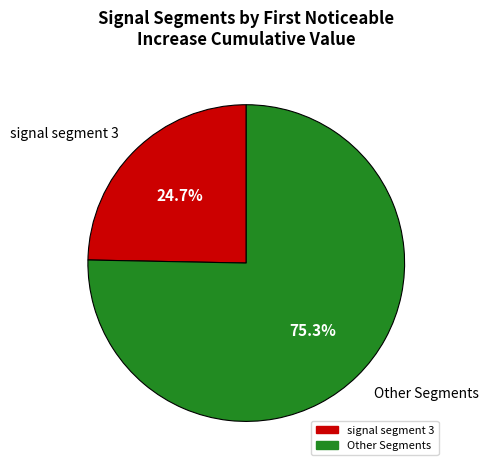

Which slice is the smallest?

signal segment 3